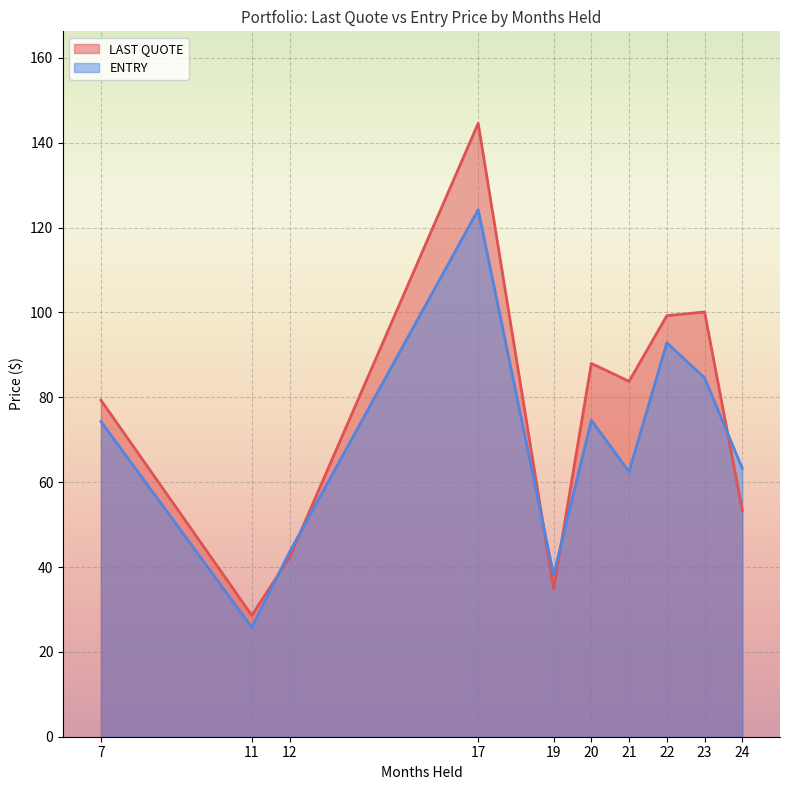

How many lines are shown in the chart?

2